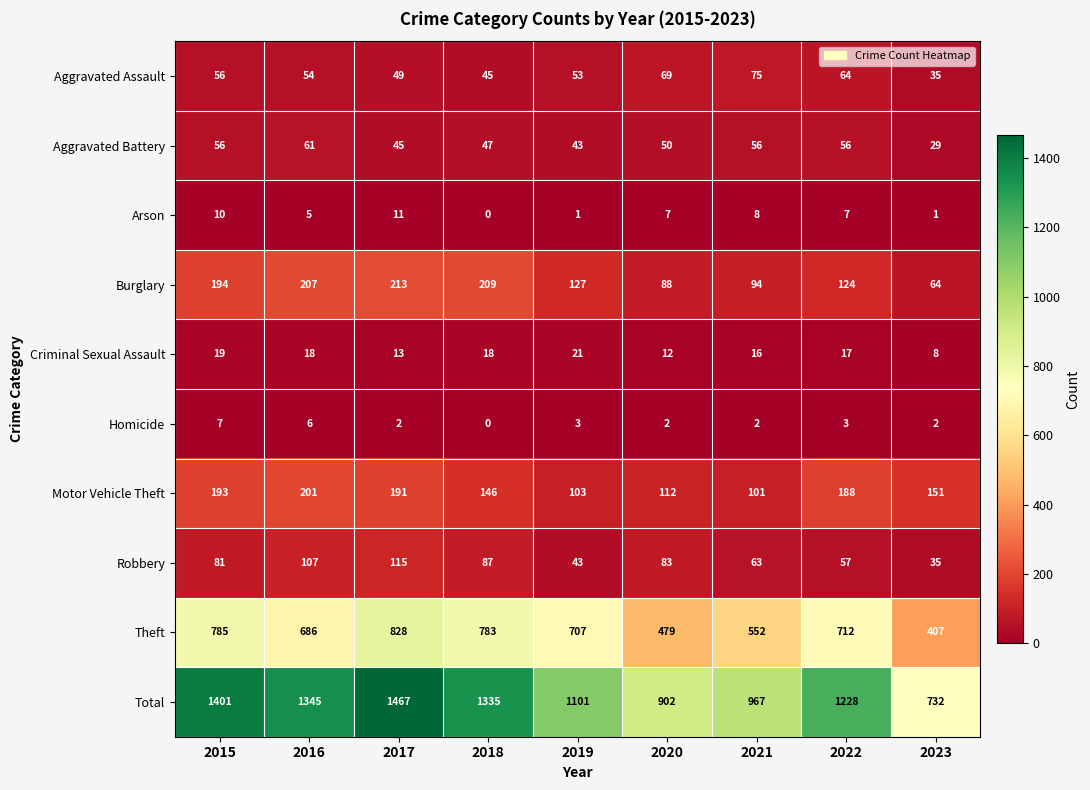

Between 2016 and 2018, which series saw the biggest shift?

Theft